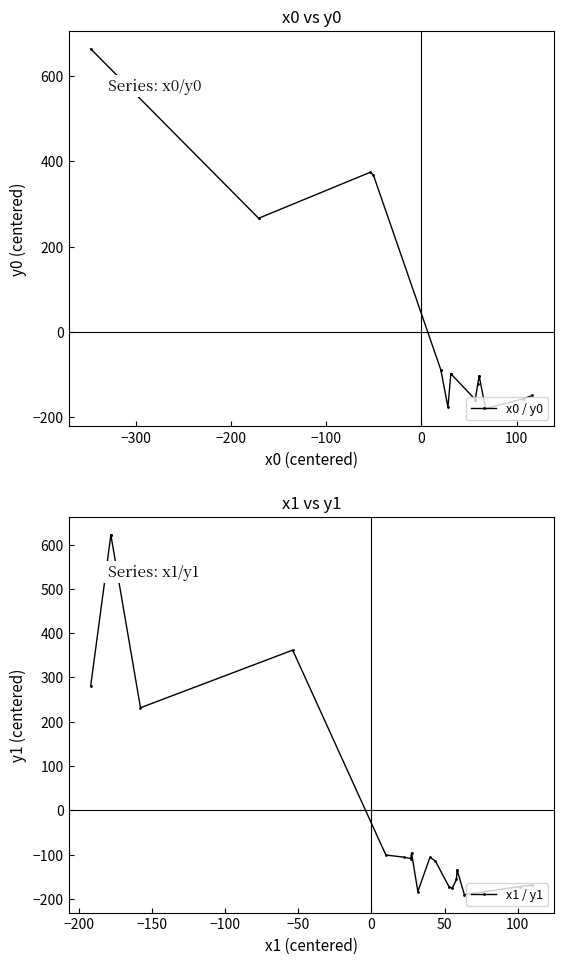

The value of x0 / y0 at −100 is 639.0. True or false?

False